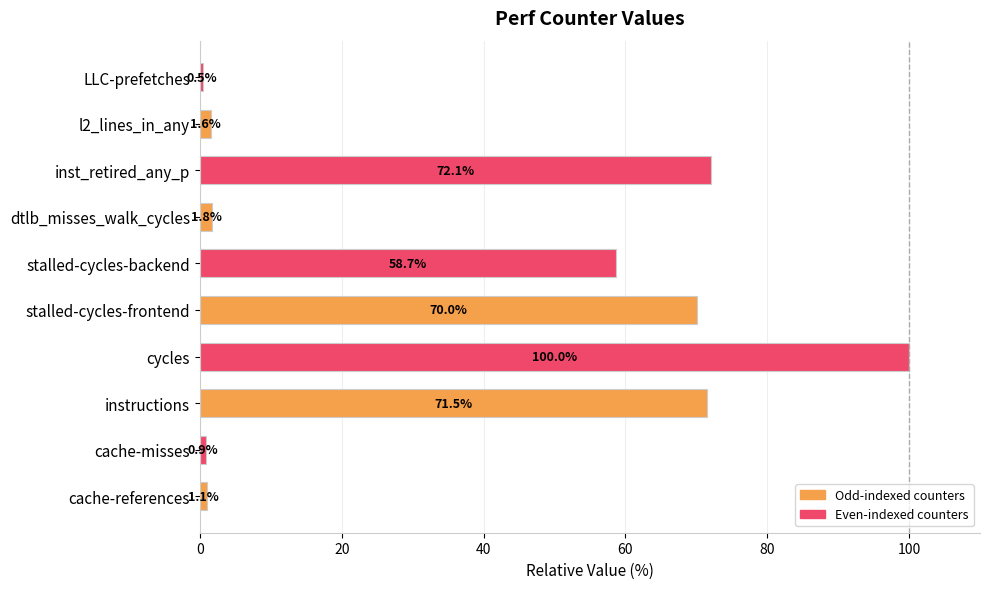

The value at LLC-prefetches is 0.5. True or false?

True